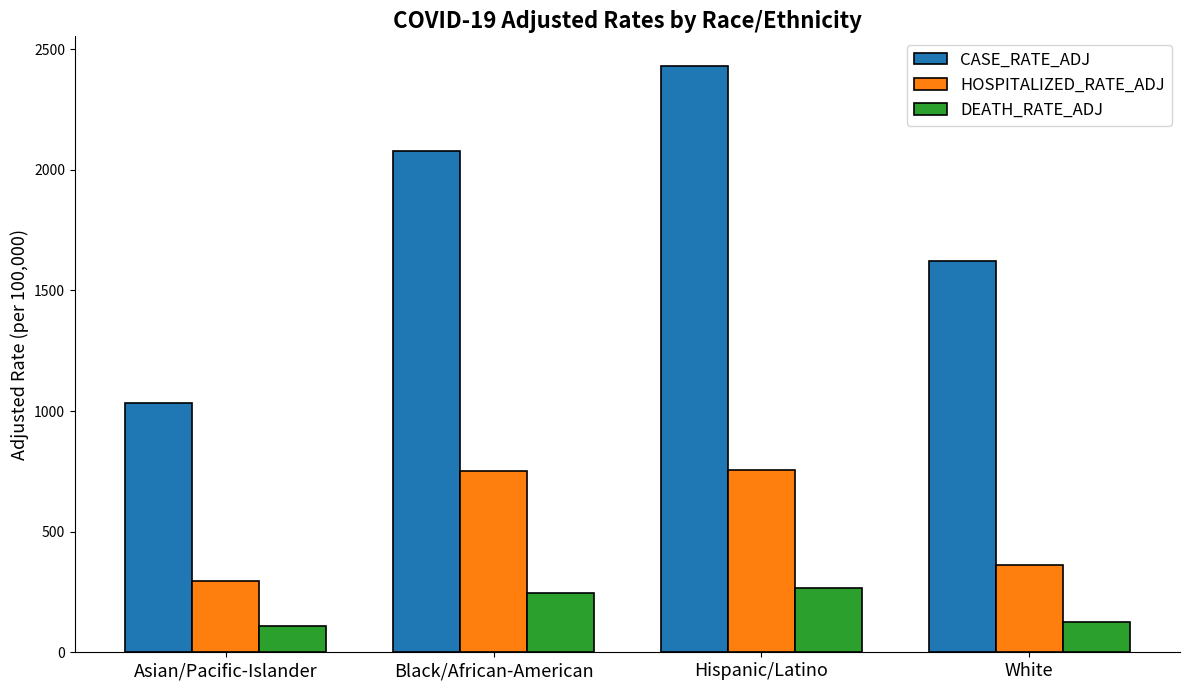

Does the chart contain any negative values?

No